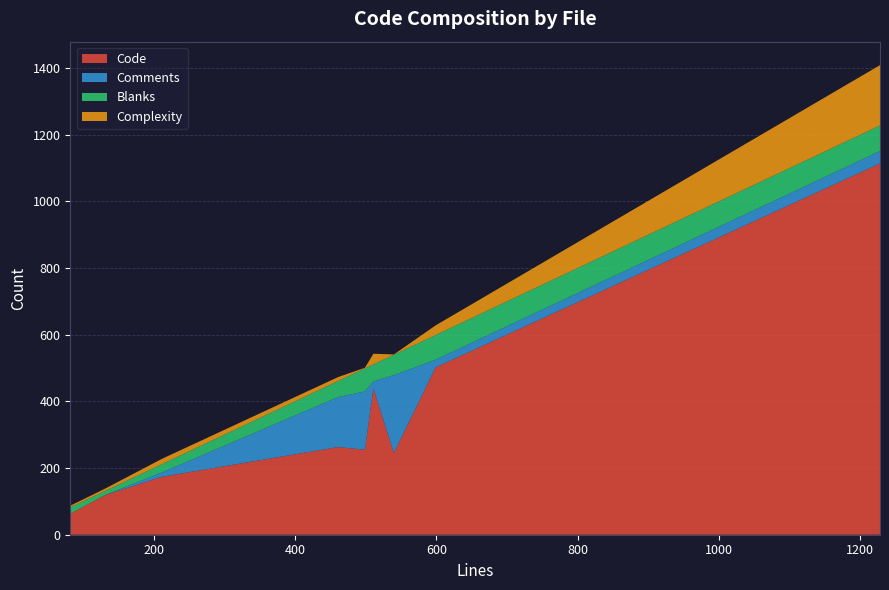

Reading left to right, transcribe all the data shown in this chart.

Code: Utilities.h=263	Utilities.cc=1114	HttpResponseImpl.h=439	HttpResponse.h=245	HttpRequestImpl.h=502	HttpRequest.h=255	HttpFileTest.cc=63	HttpFileImpl.cc=174	CMakeLists.txt=119
Comments: Utilities.h=150	Utilities.cc=37	HttpResponseImpl.h=21	HttpResponse.h=234	HttpRequestImpl.h=23	HttpRequest.h=175	HttpFileTest.cc=0	HttpFileImpl.cc=13	CMakeLists.txt=0
Blanks: Utilities.h=48	Utilities.cc=77	HttpResponseImpl.h=51	HttpResponse.h=61	HttpRequestImpl.h=74	HttpRequest.h=69	HttpFileTest.cc=19	HttpFileImpl.cc=25	CMakeLists.txt=12
Complexity: Utilities.h=12	Utilities.cc=181	HttpResponseImpl.h=32	HttpResponse.h=1	HttpRequestImpl.h=29	HttpRequest.h=2	HttpFileTest.cc=5	HttpFileImpl.cc=16	CMakeLists.txt=7